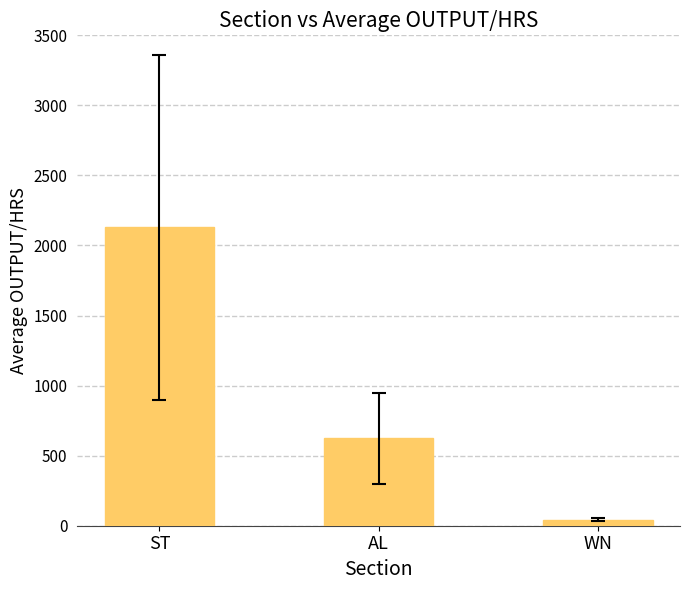

List the labels in order of value, smallest first.

WN, AL, ST